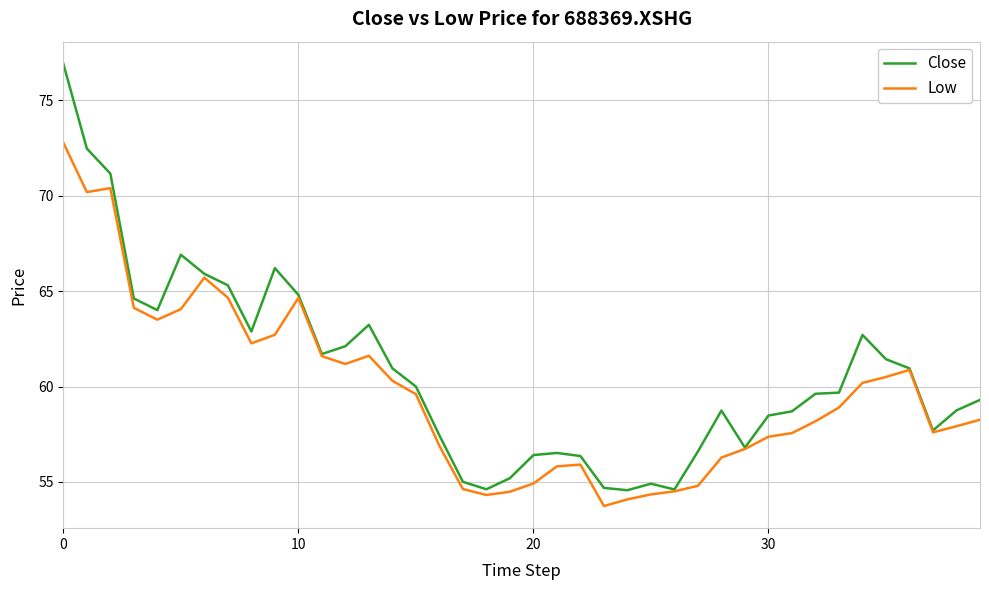

What is the maximum value for Close?

76.9